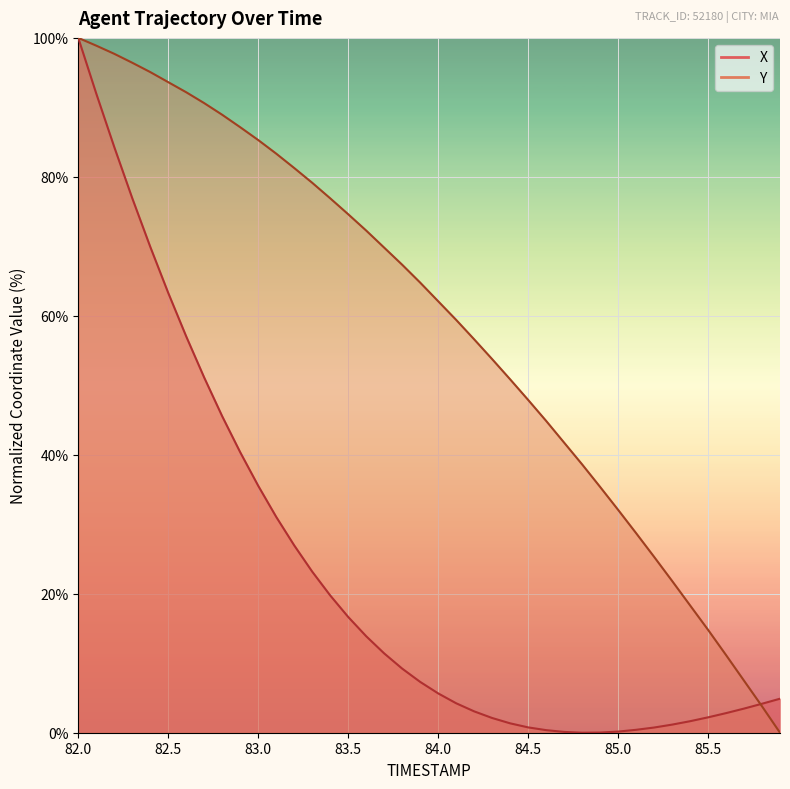

What is the sum of all Y values?

2350.4